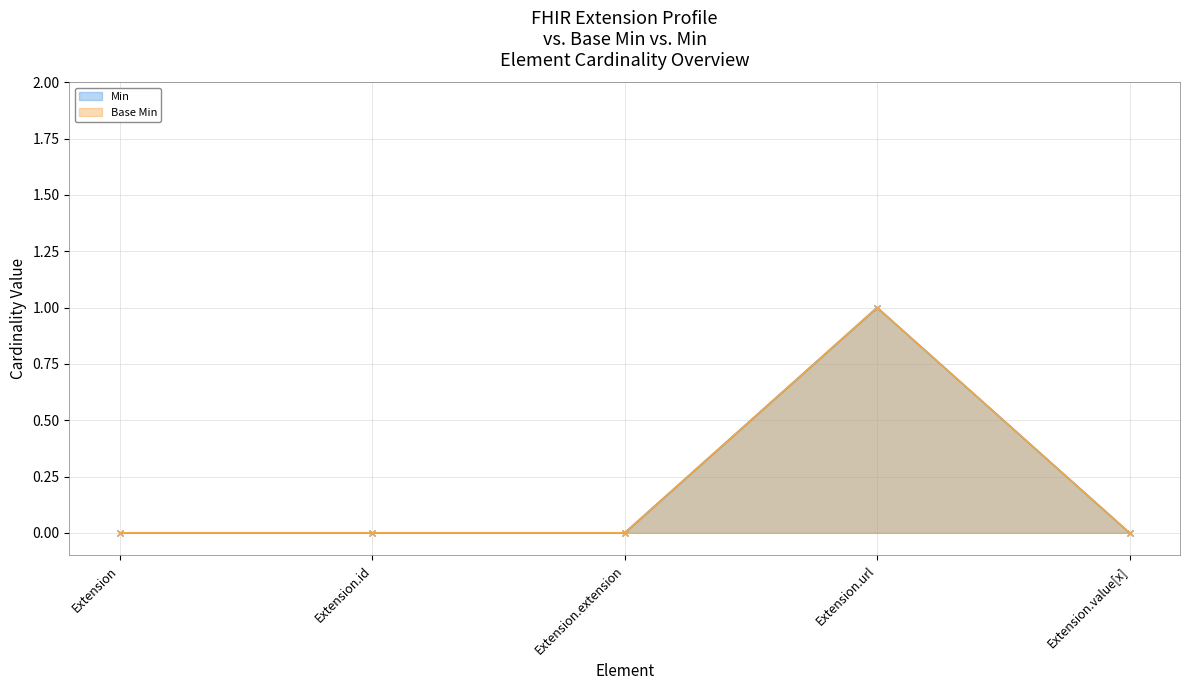

What is the difference between the Base Min values at Extension.value[x] and Extension.url?

1